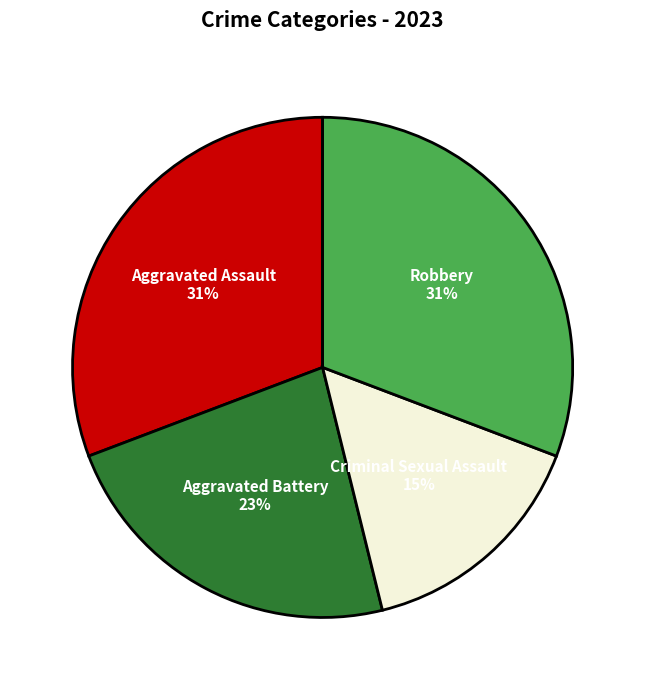

Which has a higher value, Criminal Sexual Assault or Aggravated Assault?

Aggravated Assault